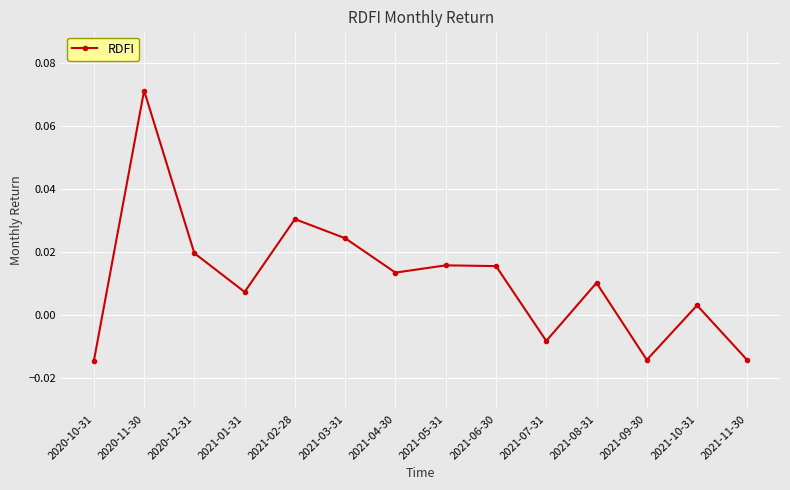

What is the label of the 6th point from the left?

2021-03-31